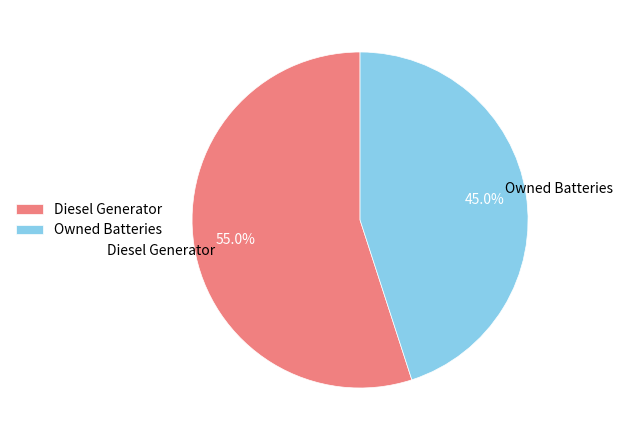

How many slices are in this pie chart?

2